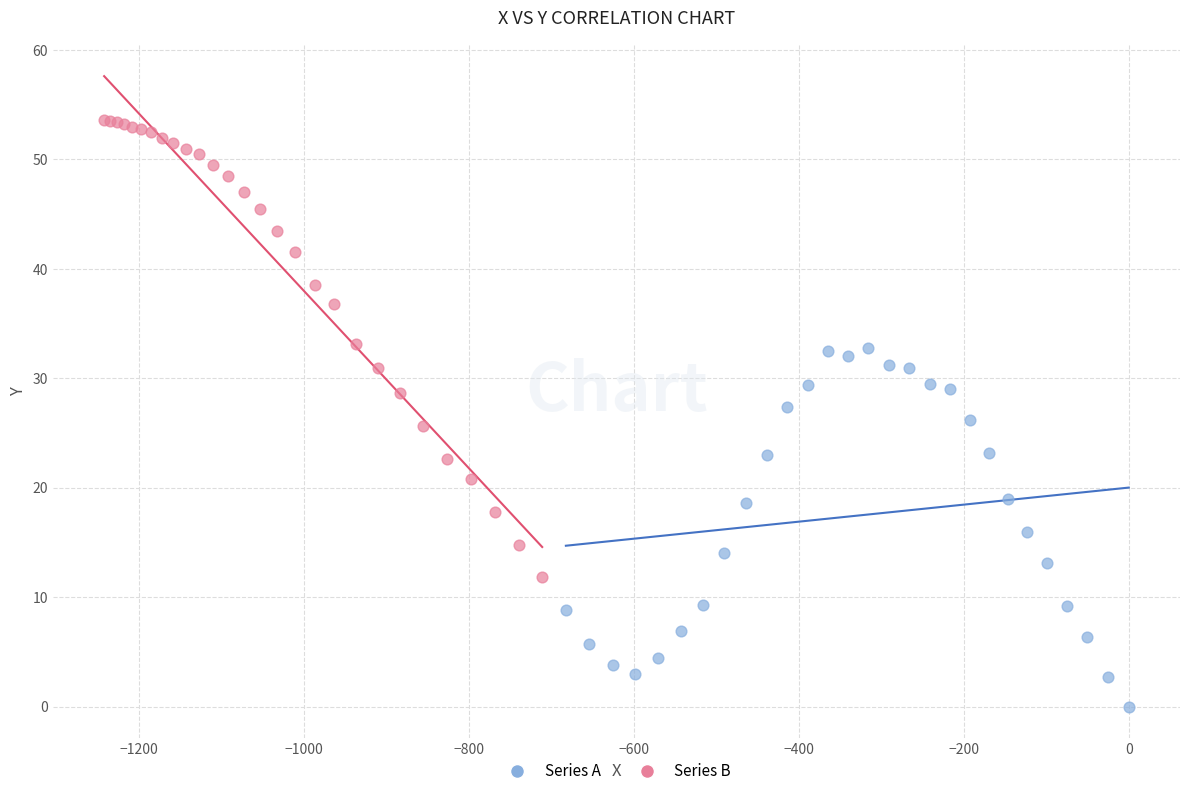

Which series has the widest spread of Y values?

Series B